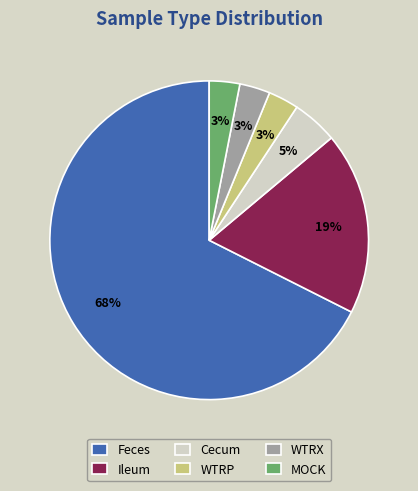

Combined, do WTRP and Ileum account for over 50%?

No